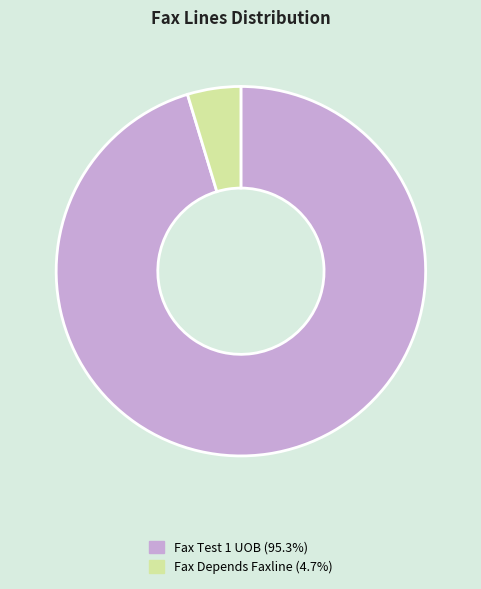

Does Fax Test 1 UOB (95.3%) account for over 50% of the chart?

Yes